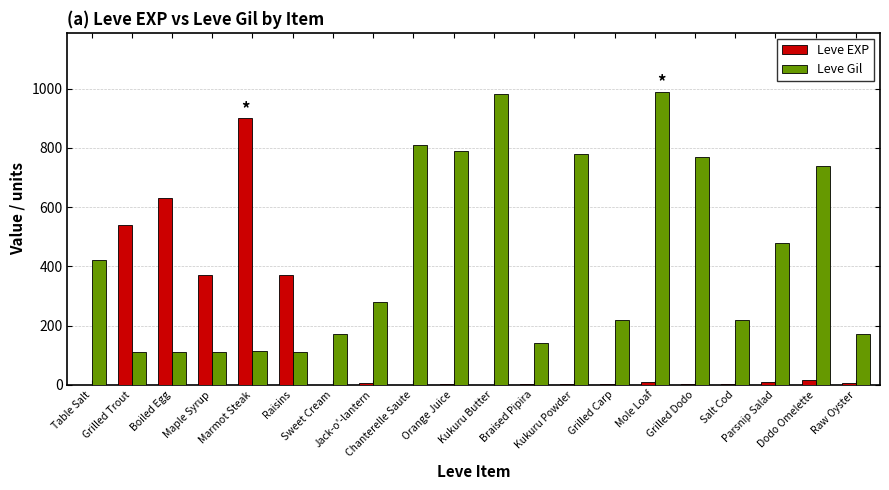

Which series has the largest total across all categories?

Leve Gil